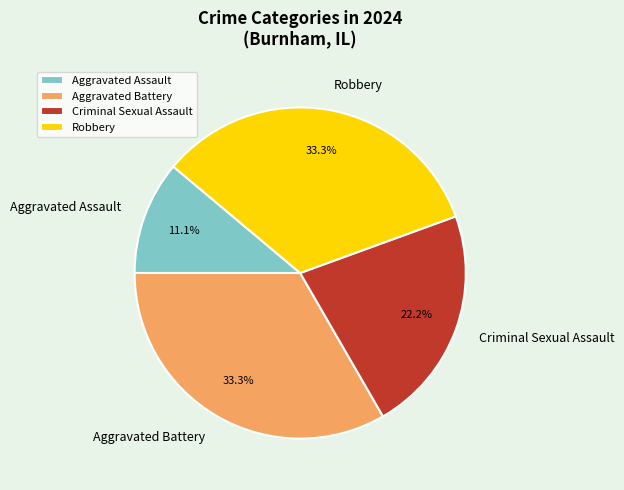

What percentage is the Aggravated Battery slice, to the nearest percent?

33%